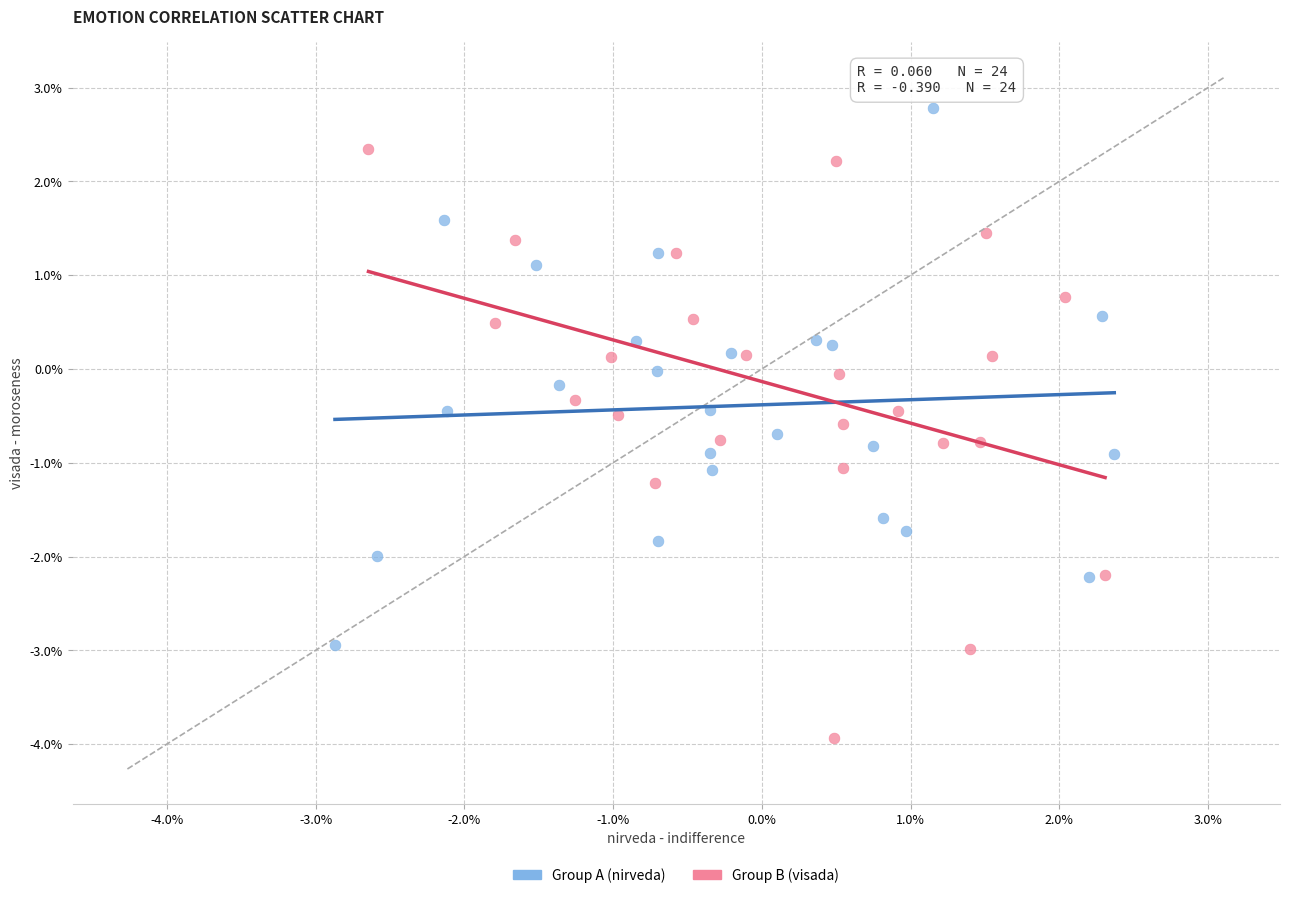

What are all the series names shown in the legend?

Group A (nirveda), Group B (visada)